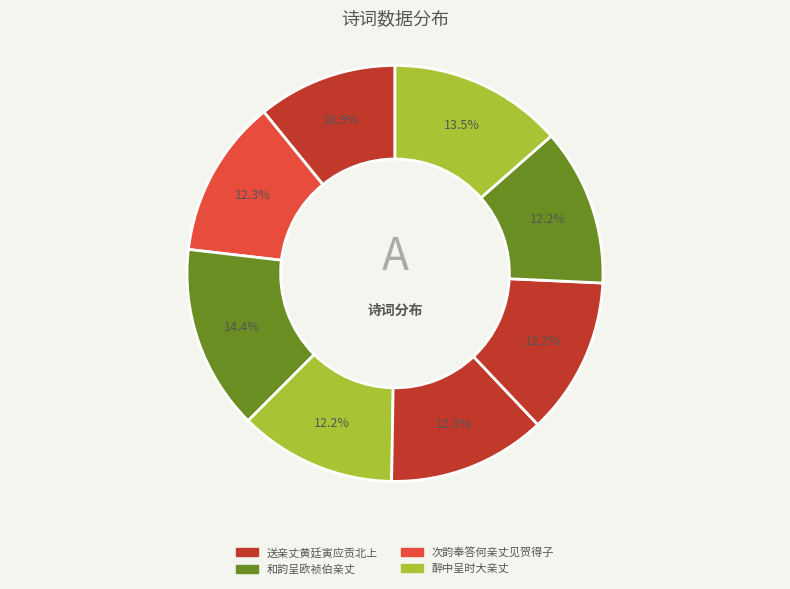

Which slice is the largest?

和韵呈欧祯伯亲丈